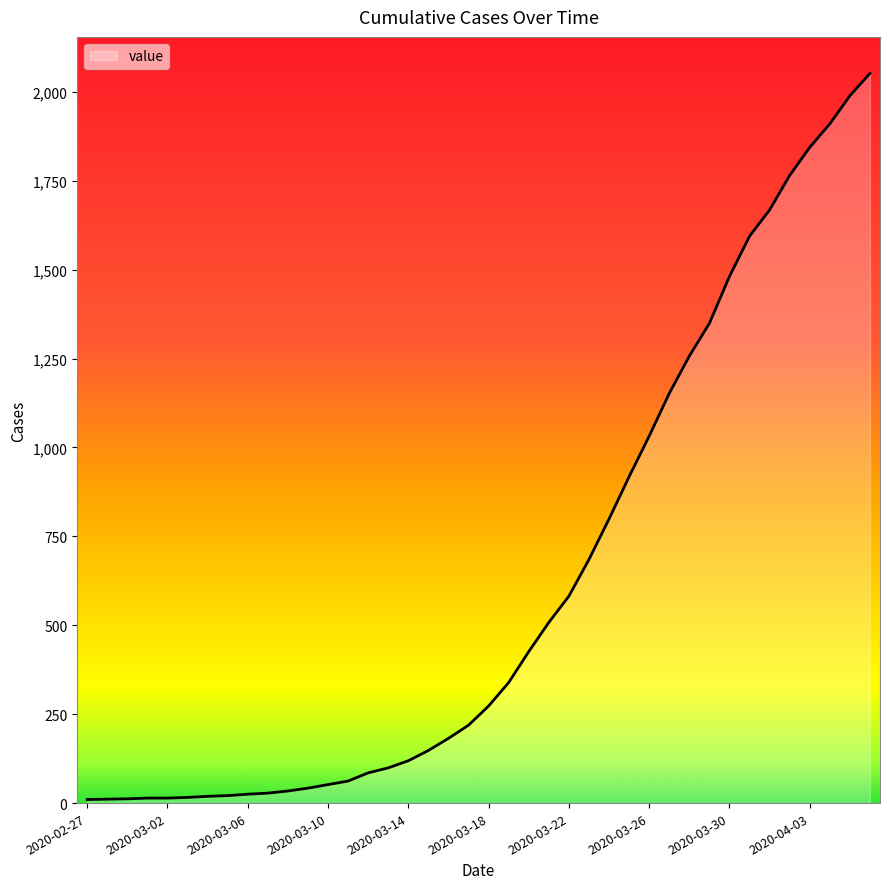

What is the maximum value shown in the chart?

2052